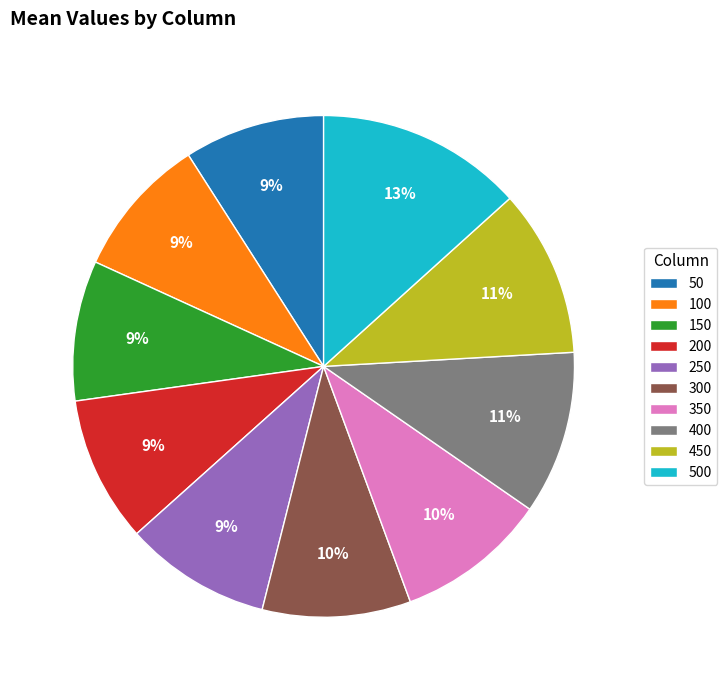

How many slices are in this pie chart?

10